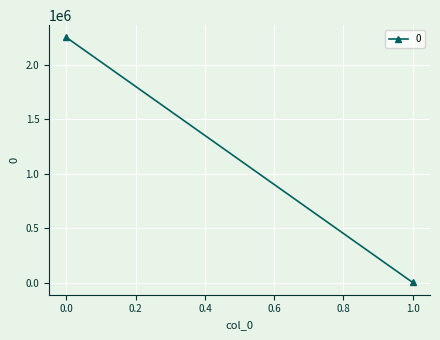

Count the number of data series in this chart.

1